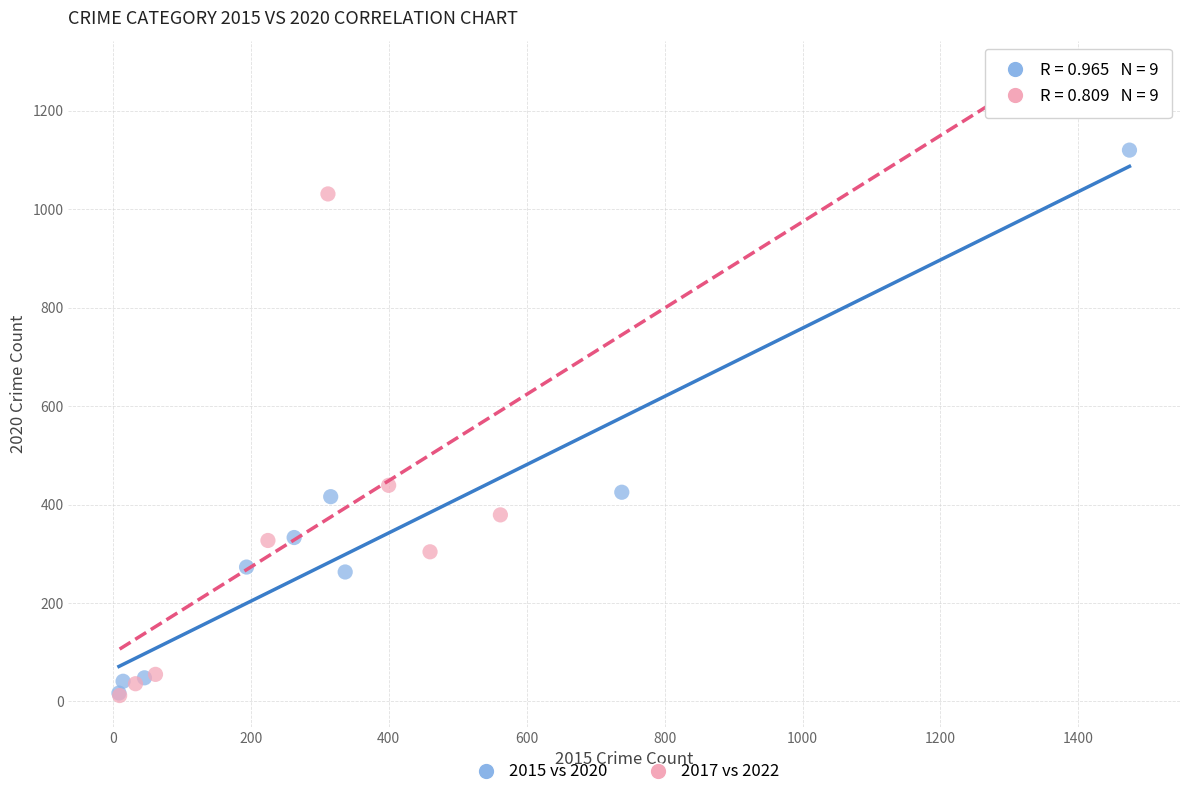

Which series has the largest Y range (max minus min)?

2017 vs 2022